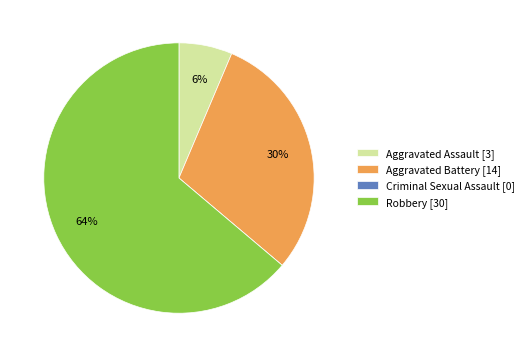

Is the sum of Aggravated Assault [3] and Aggravated Battery [14] greater than half?

No